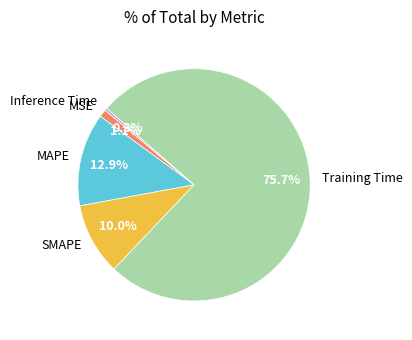

Does any single category account for the majority?

Yes